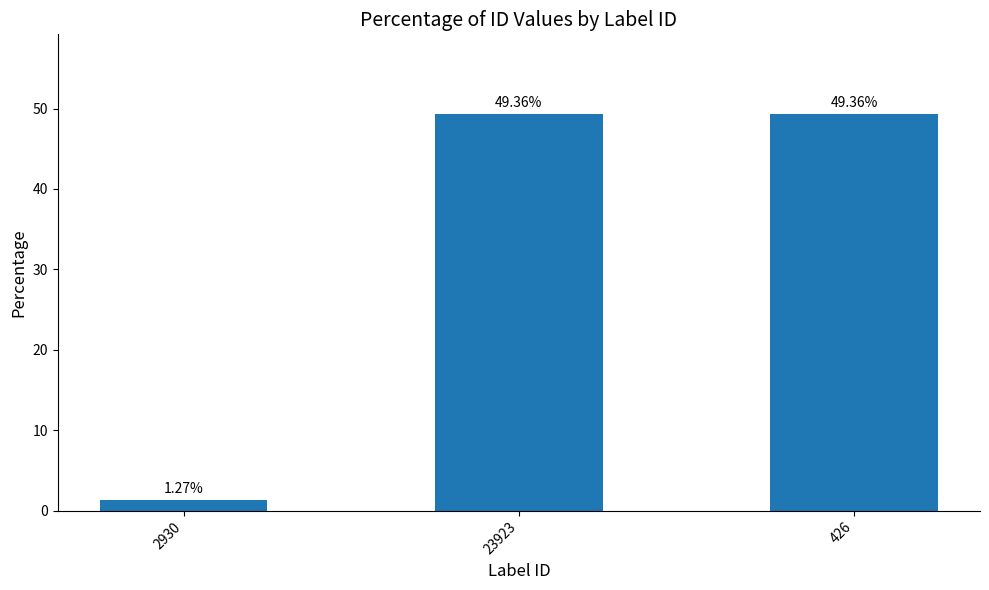

Between 23923 and 2930, which is larger?

23923